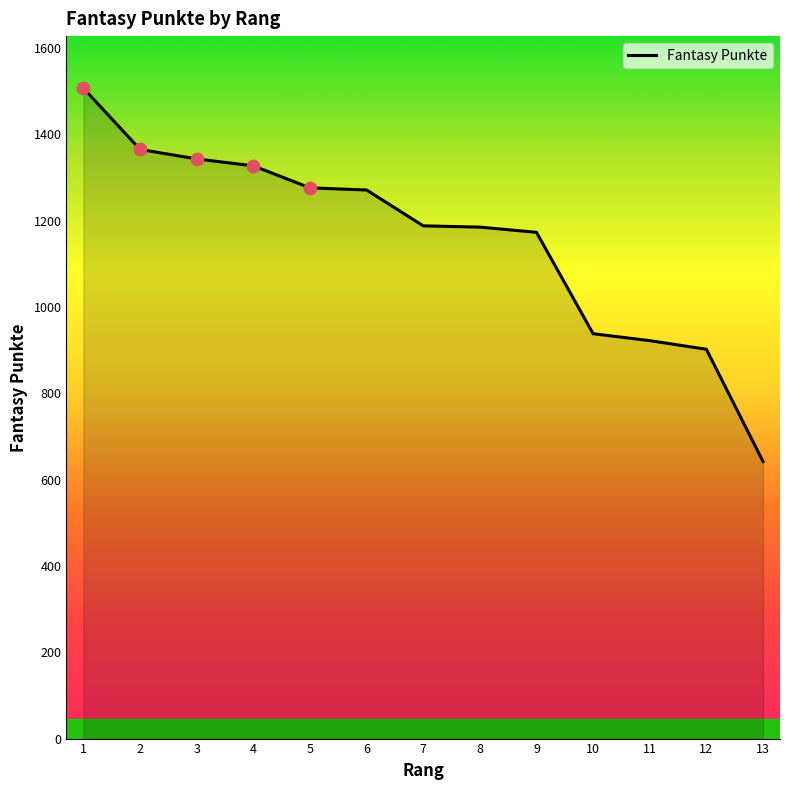

Which has a higher value, 8 or 6?

6